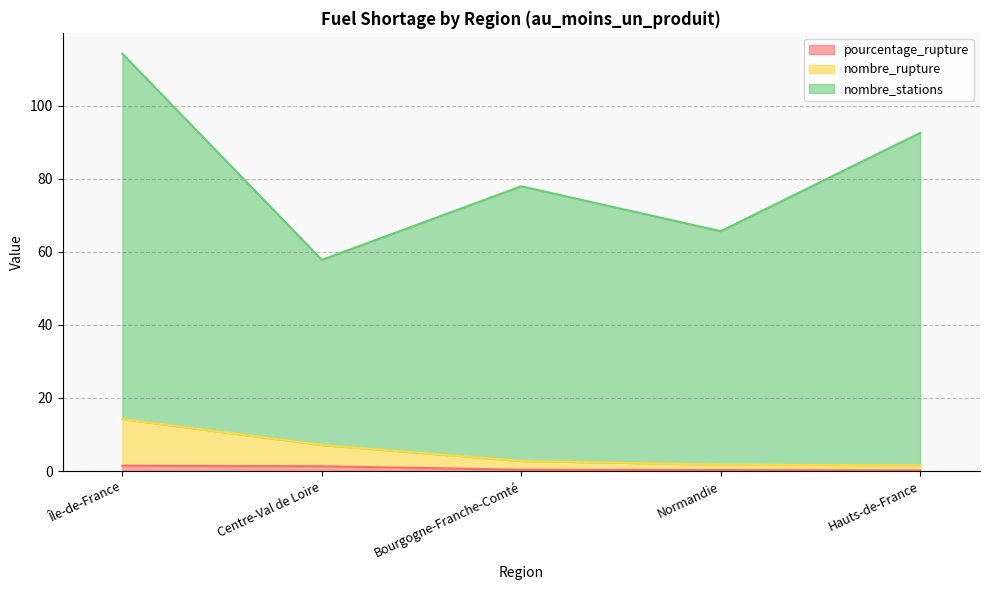

The nombre_rupture series shows 2.2 at Hauts-de-France. True or false?

False